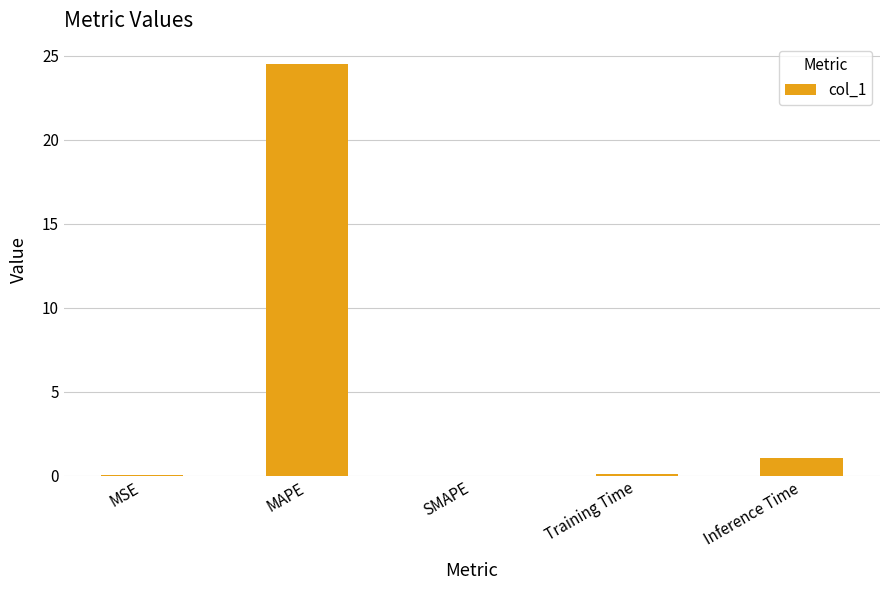

What is the change in value from SMAPE to Training Time?

+0.1